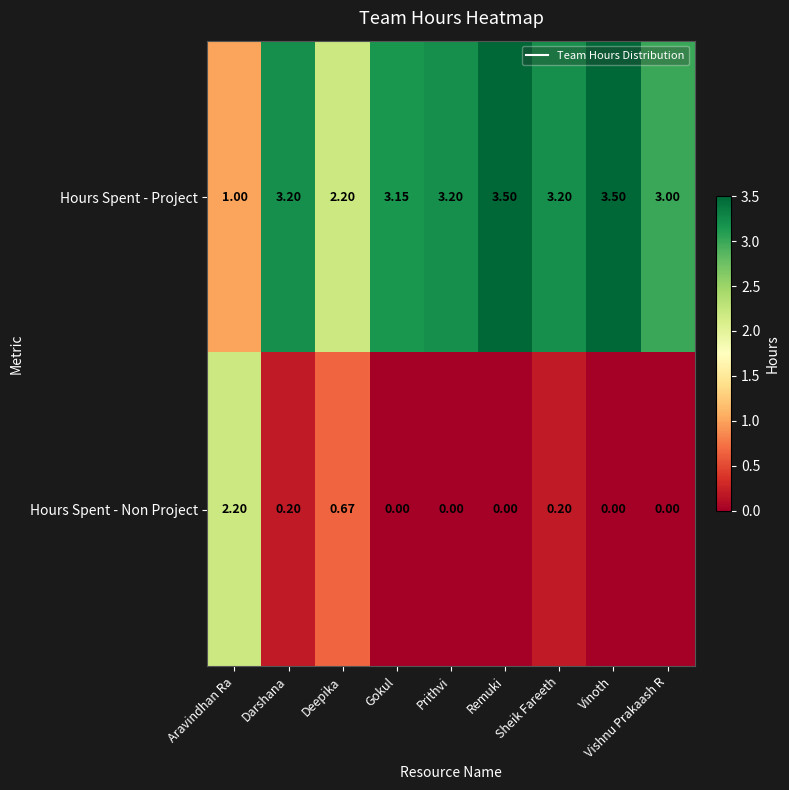

Which series has the largest total across all categories?

Hours Spent - Project